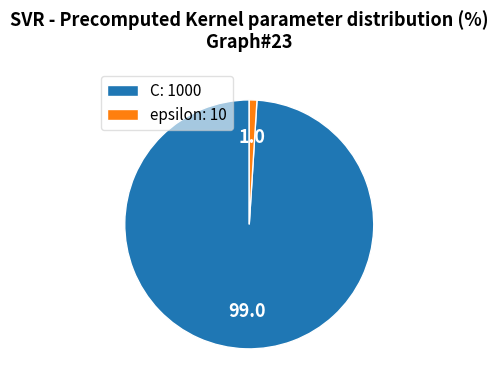

The C: 1000 slice represents 99% of the pie. True or false?

True